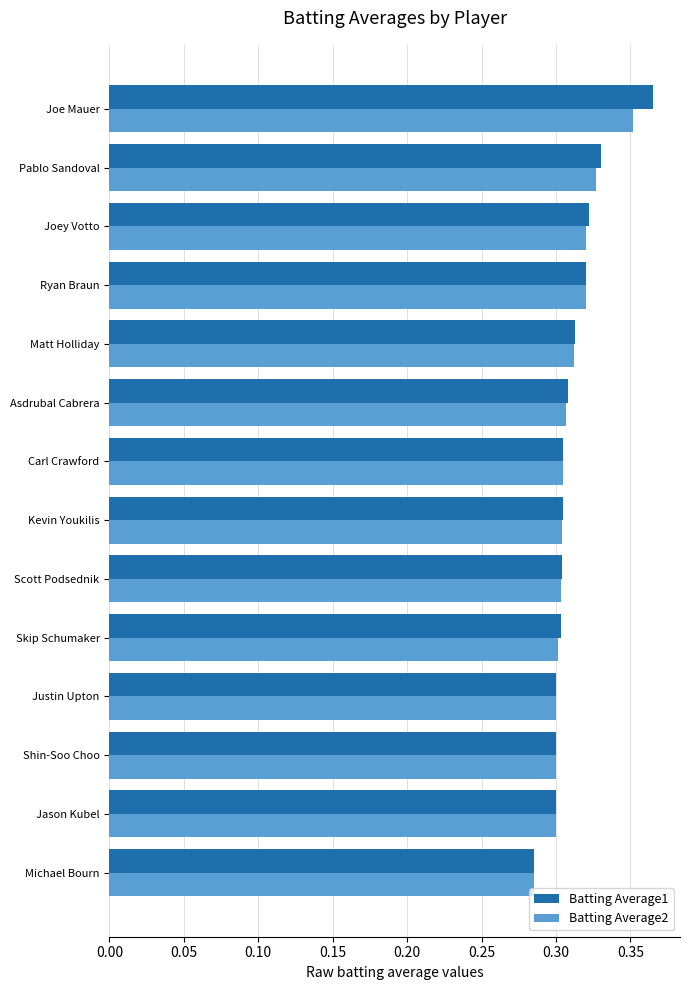

Which series has the largest range (max minus min)?

Batting Average1